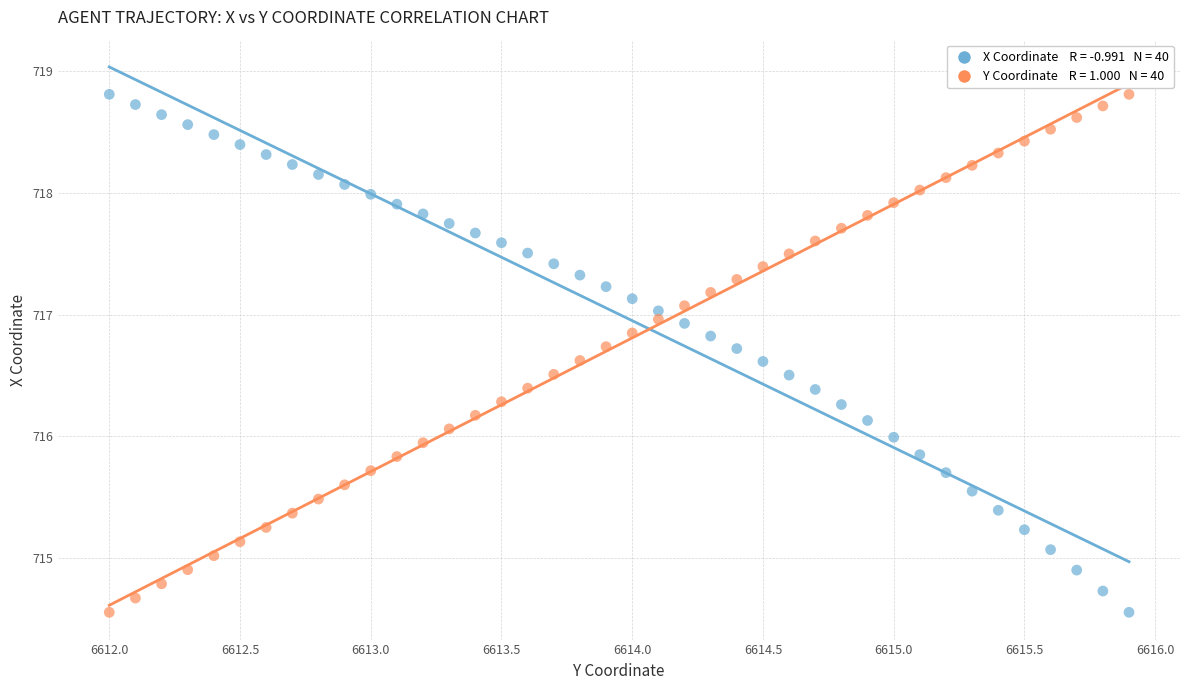

Across all data points, what is the range of Y values (max minus min)?

4.3